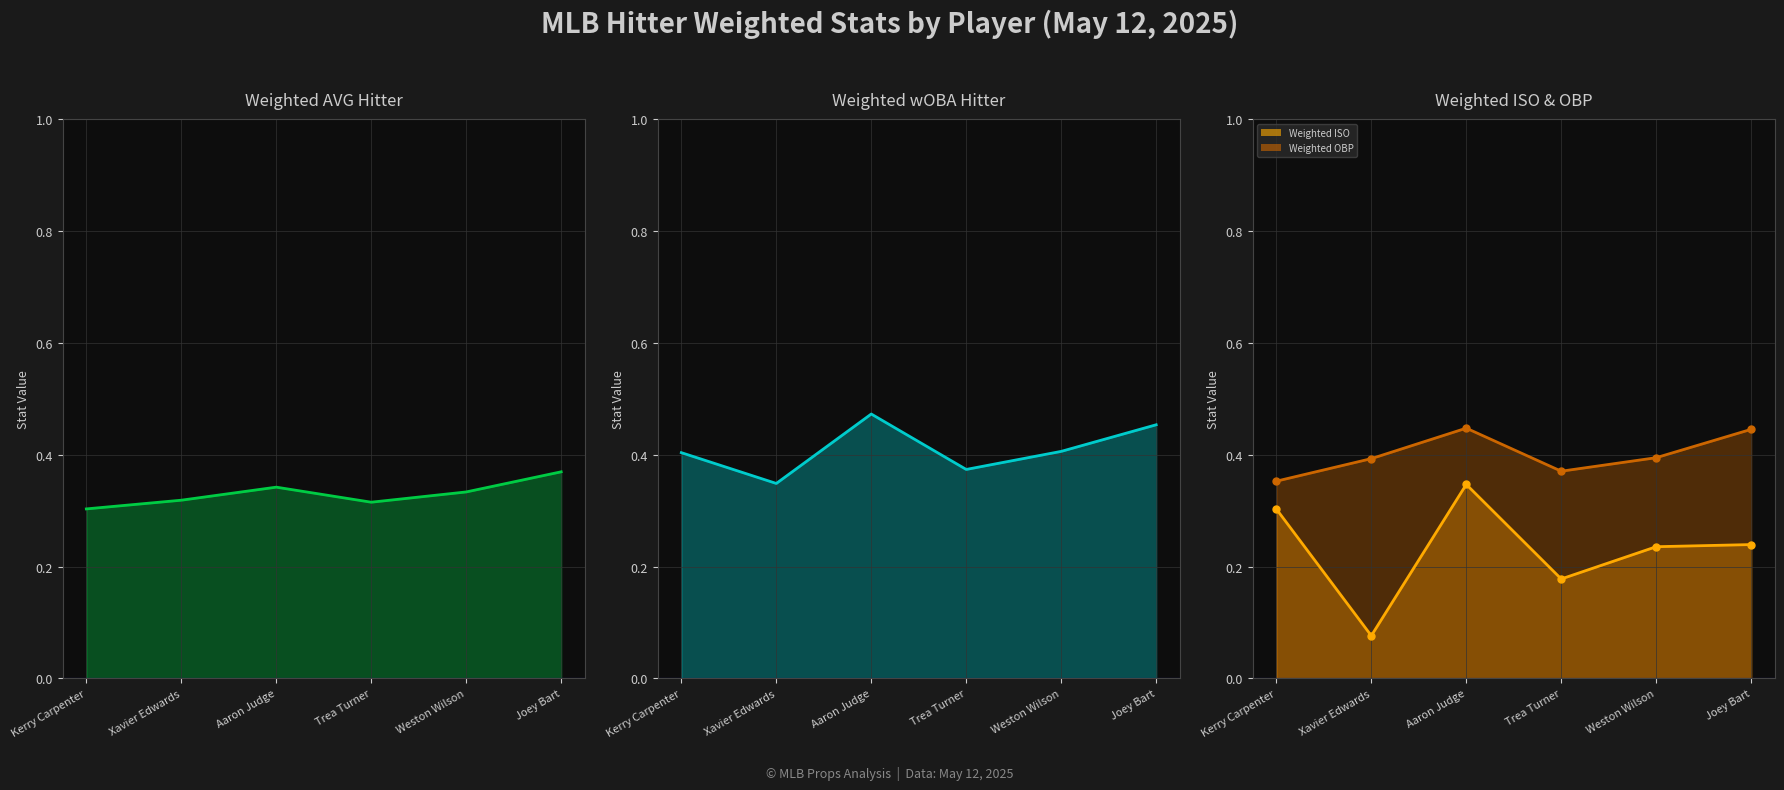

Reading right to left, transcribe all the data shown in this chart.

Weighted AVG Hitter: 0.4	0.3	0.3	0.3	0.3	0.3
Weighted wOBA Hitter: 0.5	0.4	0.4	0.5	0.3	0.4
Weighted ISO: 0.2	0.2	0.2	0.3	0.1	0.3
Weighted OBP: 0.4	0.4	0.4	0.4	0.4	0.4